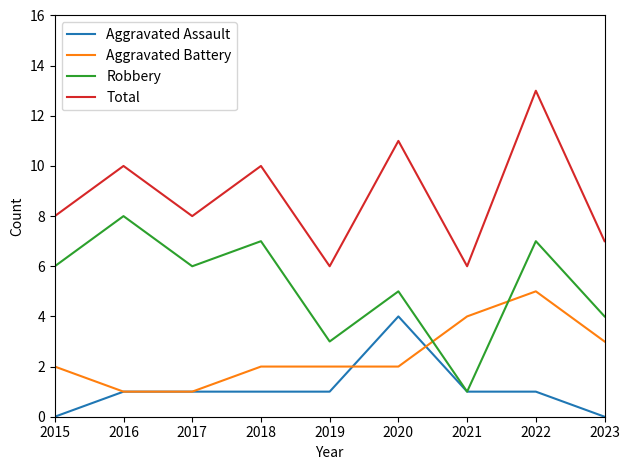

The value of Aggravated Battery at 2016 is 1. True or false?

True